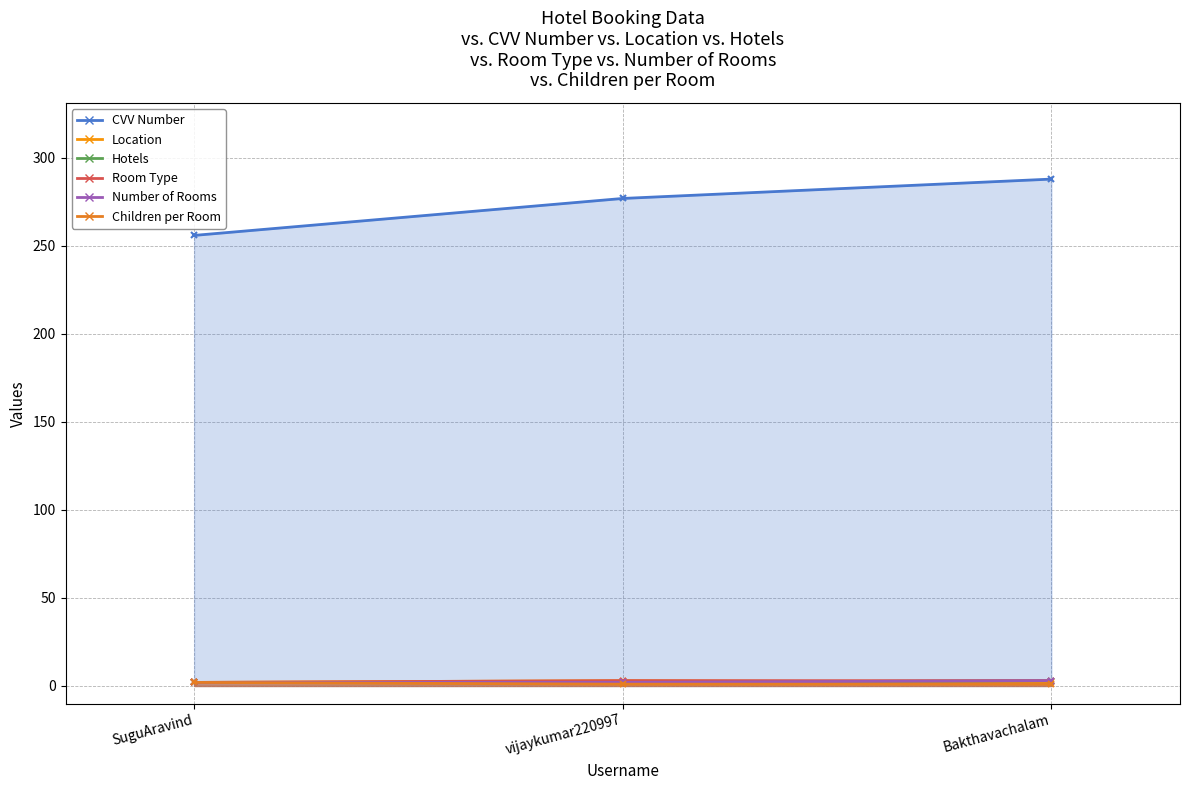

True or false: Hotels has a value of 3 at Bakthavachalam.

True